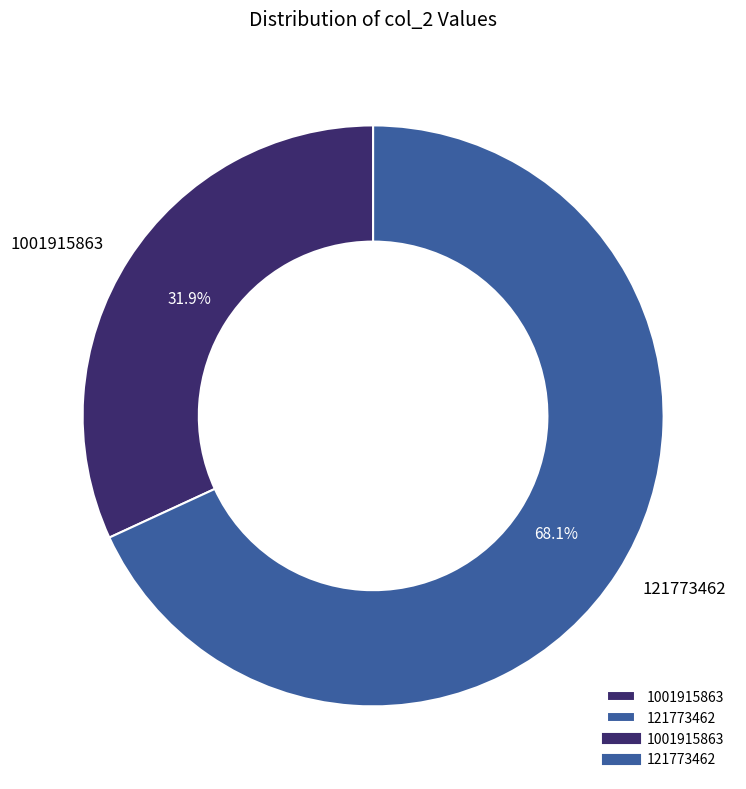

Rank the categories by value from highest to lowest.

121773462, 1001915863